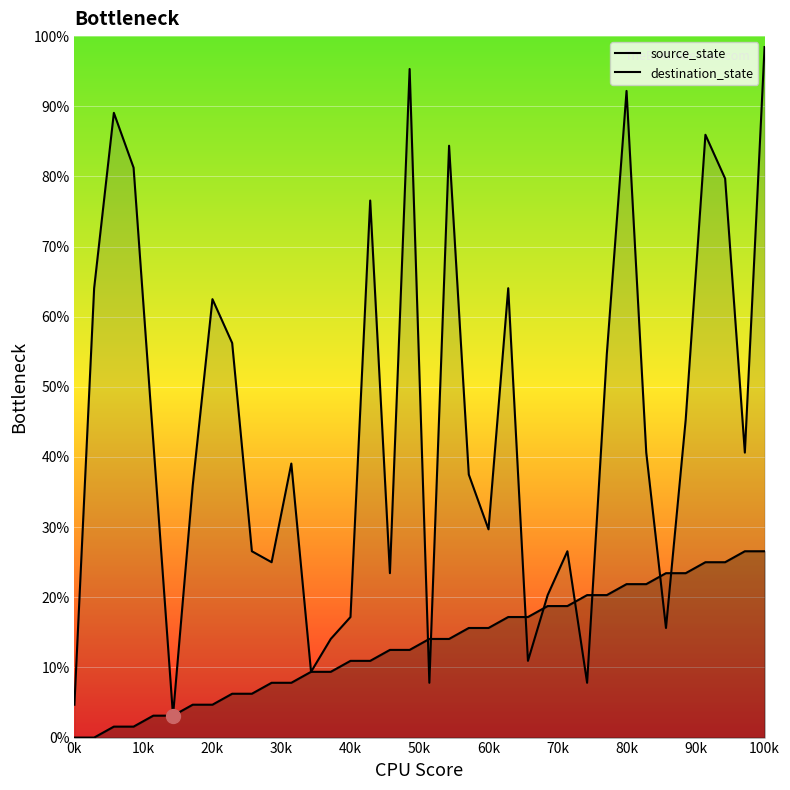

How many lines are shown in the chart?

2